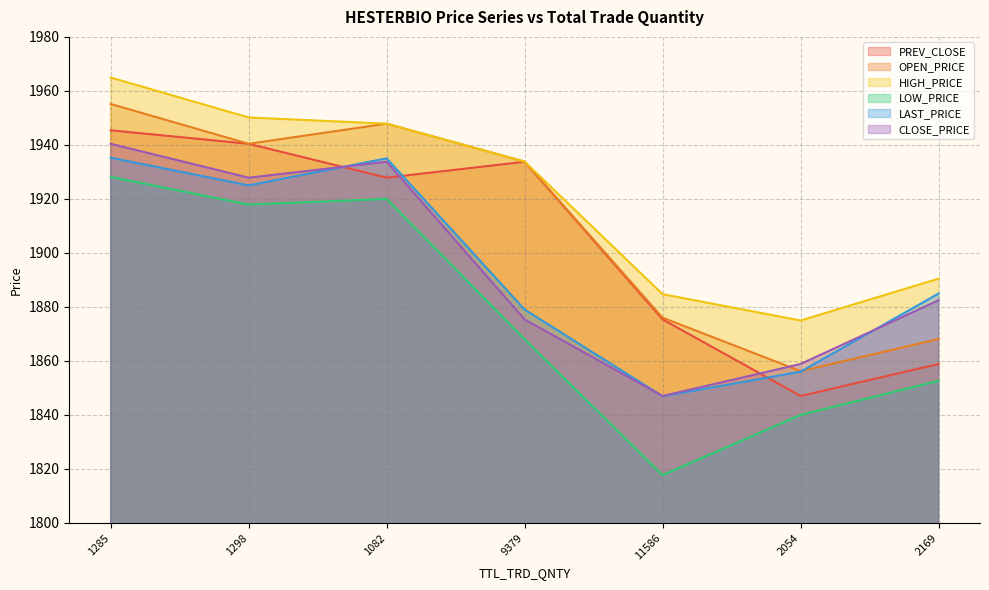

What is the approximate value of LOW_PRICE at 2169?

1852.6